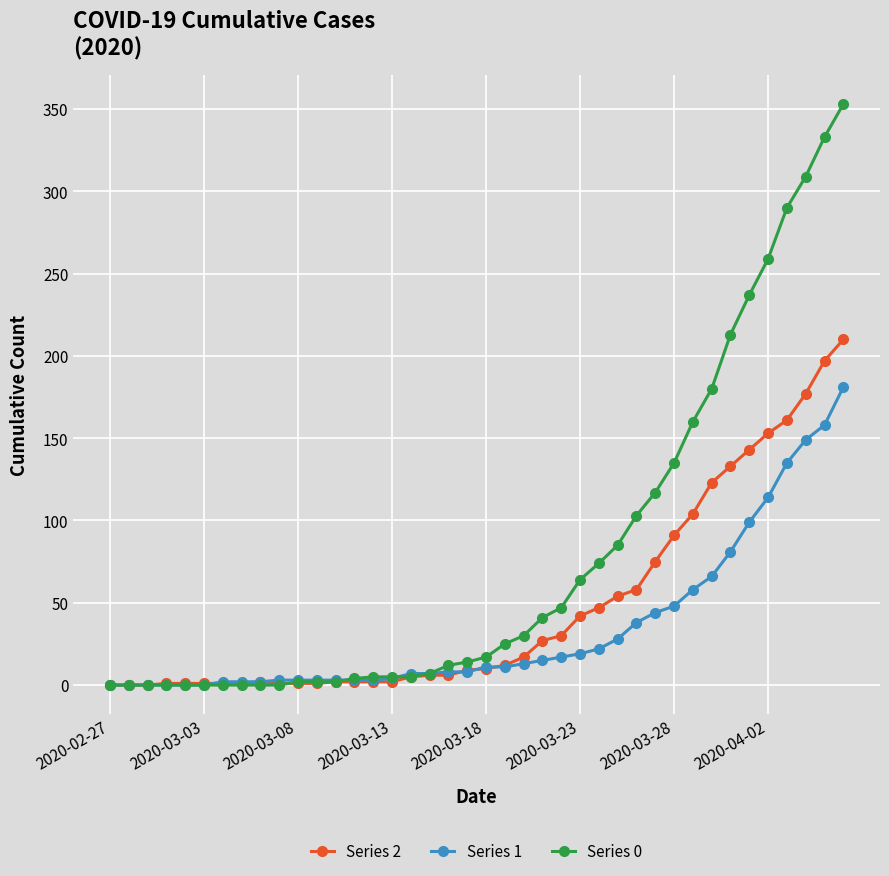

Which series has the largest range (max minus min)?

Series 0